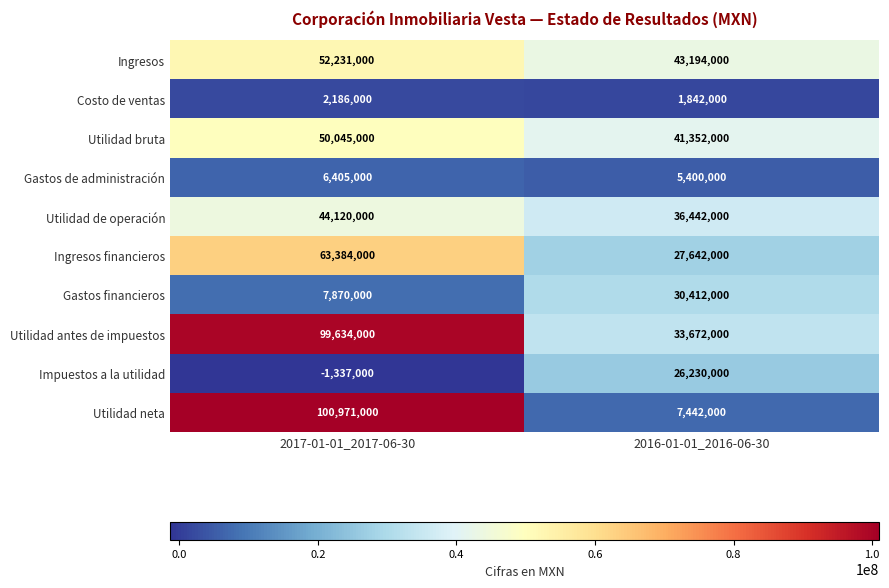

Between 2017-01-01_2017-06-30 and 2016-01-01_2016-06-30, which series saw the biggest shift?

Utilidad neta